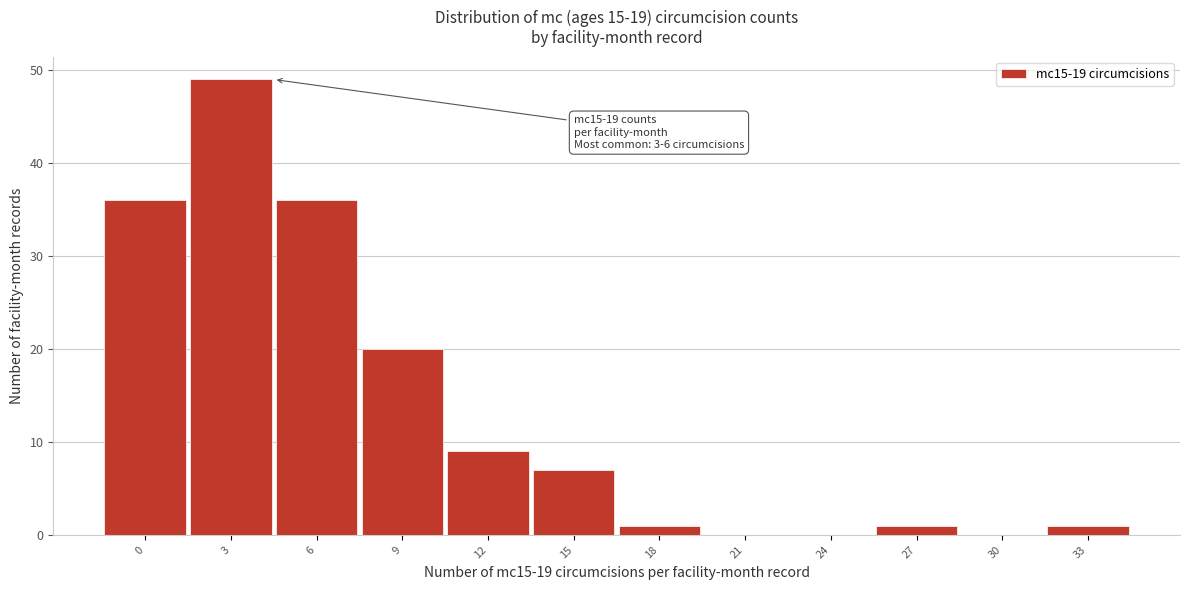

Reading left to right, extract all data points from this chart.

0=36	3=49	6=36	9=20	12=9	15=7	18=1	21=0	24=0	27=1	30=0	33=1